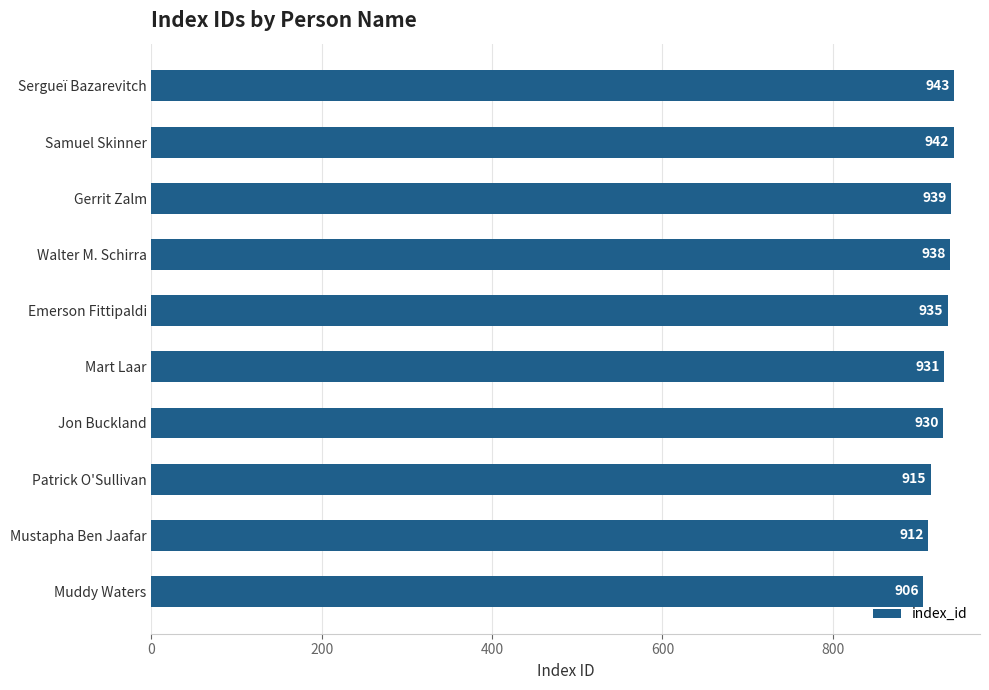

How many series are shown in this chart?

1